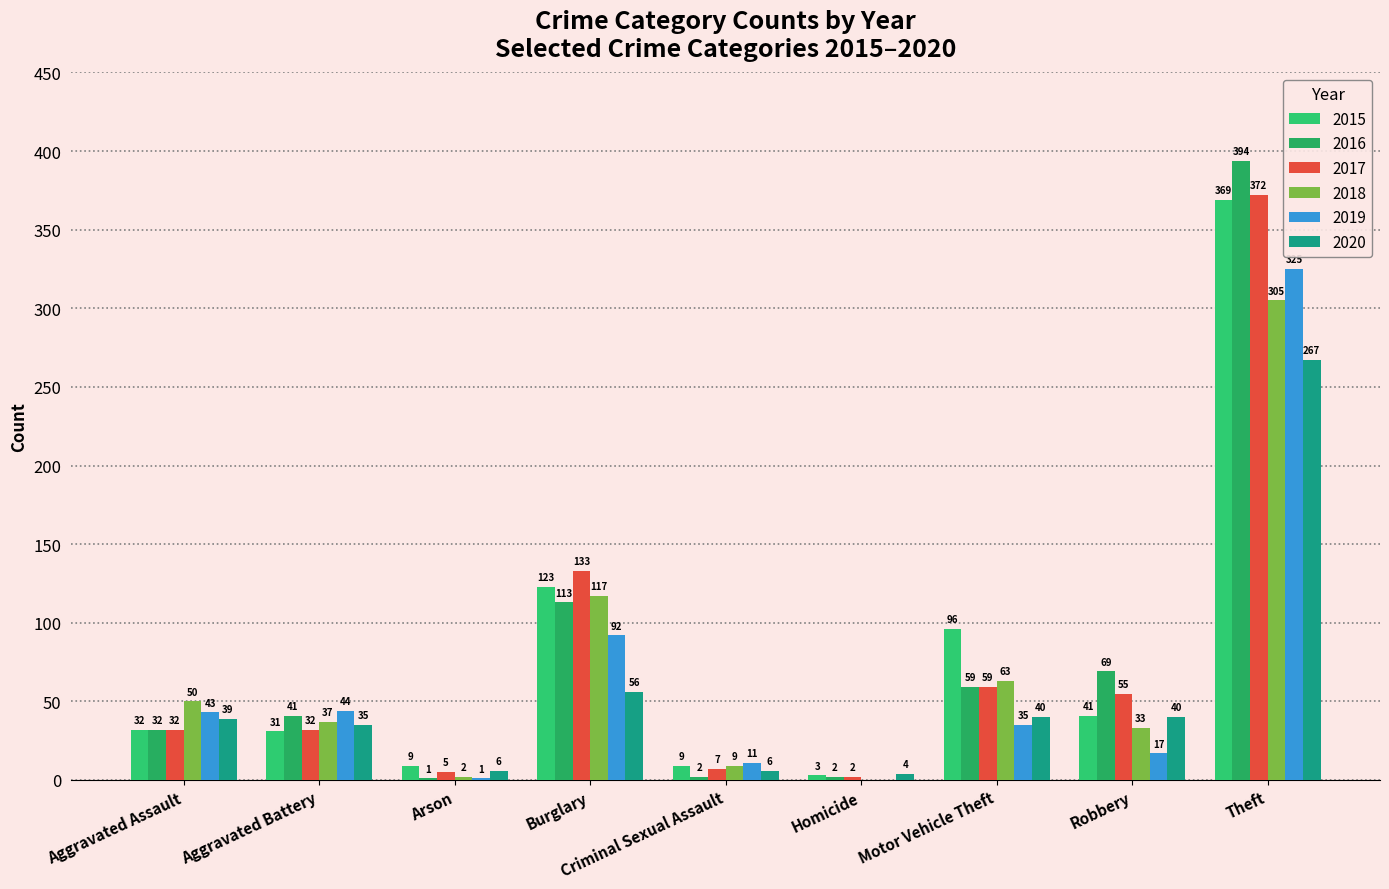

How many data points does each series have?

9